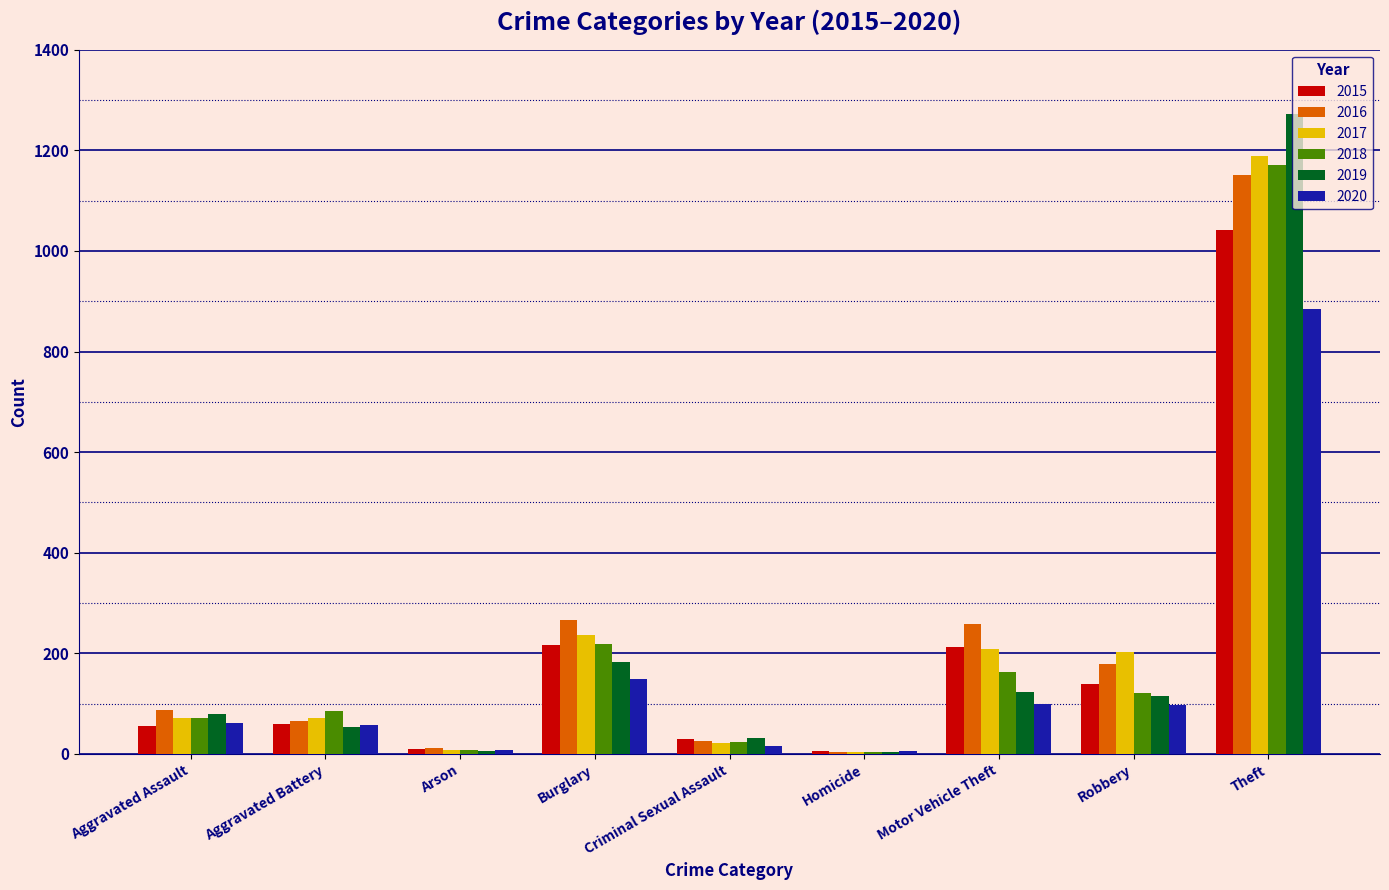

Which label corresponds to the largest value in the chart?

Theft